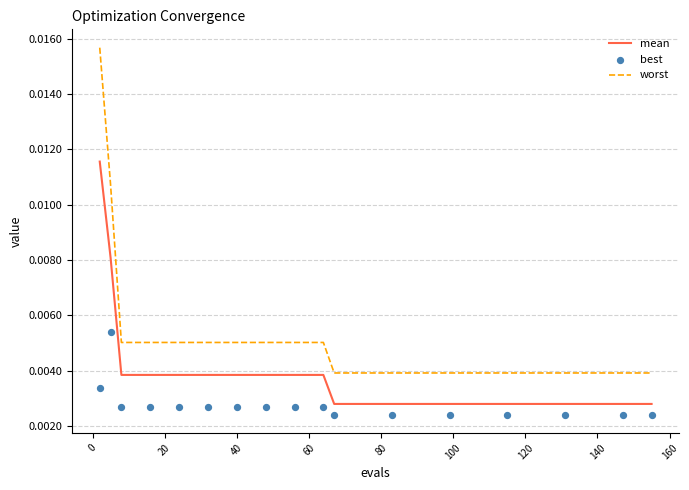

Which series reaches the minimum Y coordinate?

best